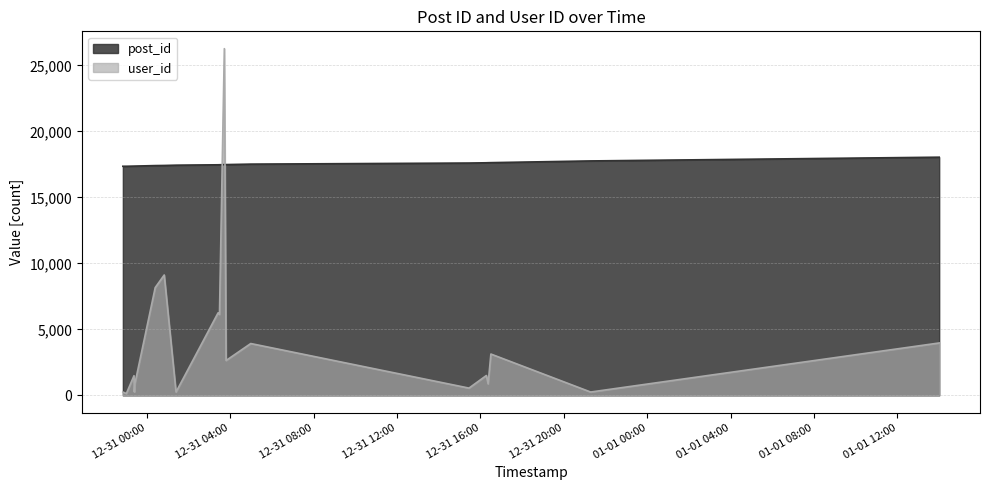

At which category does the chart reach its peak across all series?

2006-12-31 03:43